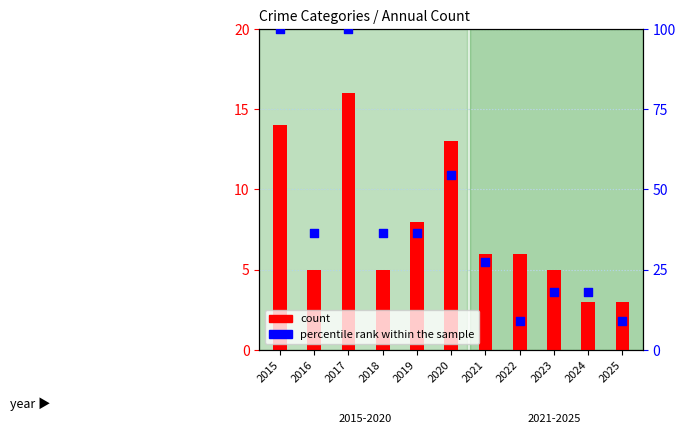

Which series reaches the maximum Y coordinate?

percentile rank within the sample